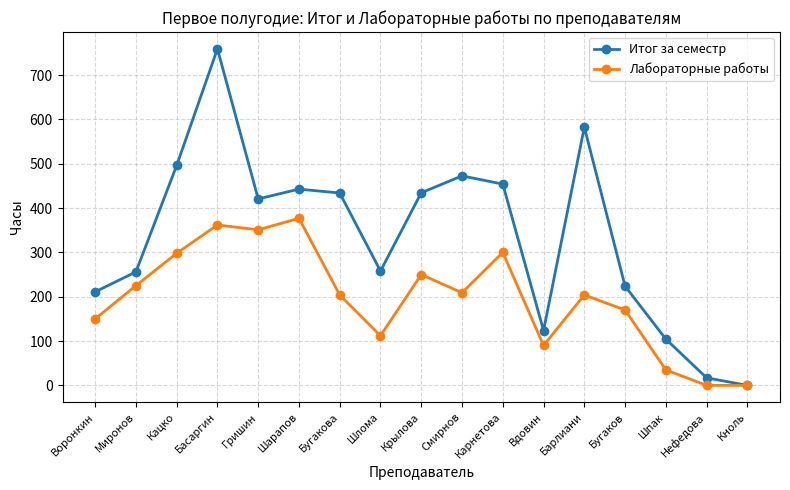

Which series changed the most between Басаргин and Нефедова?

Итог за семестр